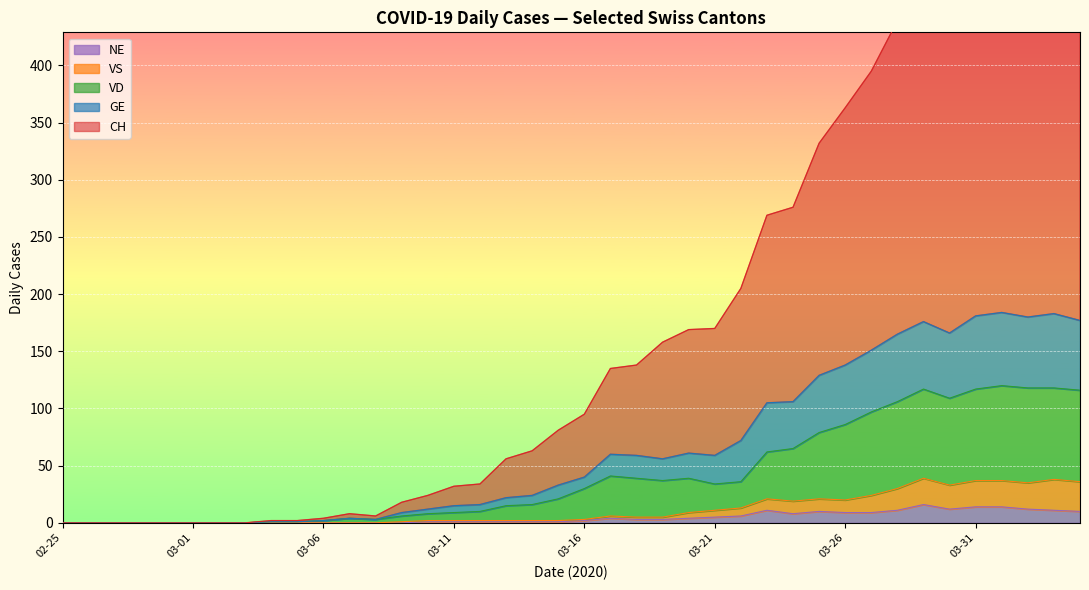

What is the label of the 19th point from the right?

2020-03-17